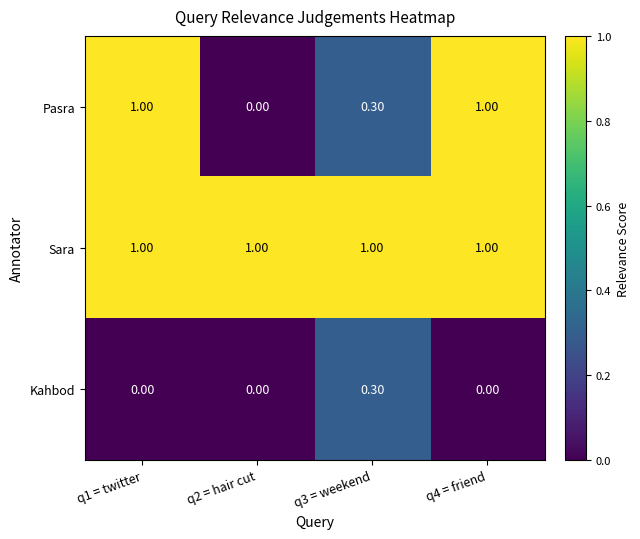

What is the greatest value displayed?

1.0